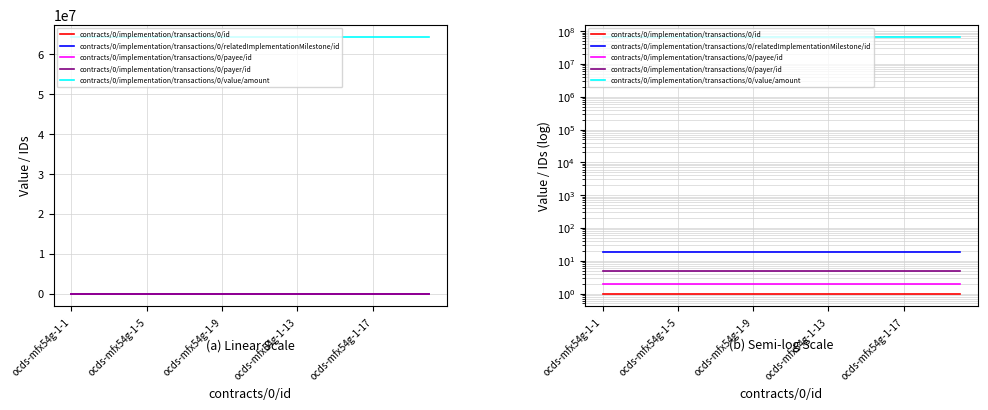

Is the value of contracts/0/implementation/transactions/0/relatedImplementationMilestone/id at 9 greater than the value of contracts/0/implementation/transactions/0/value/amount at 14?

No